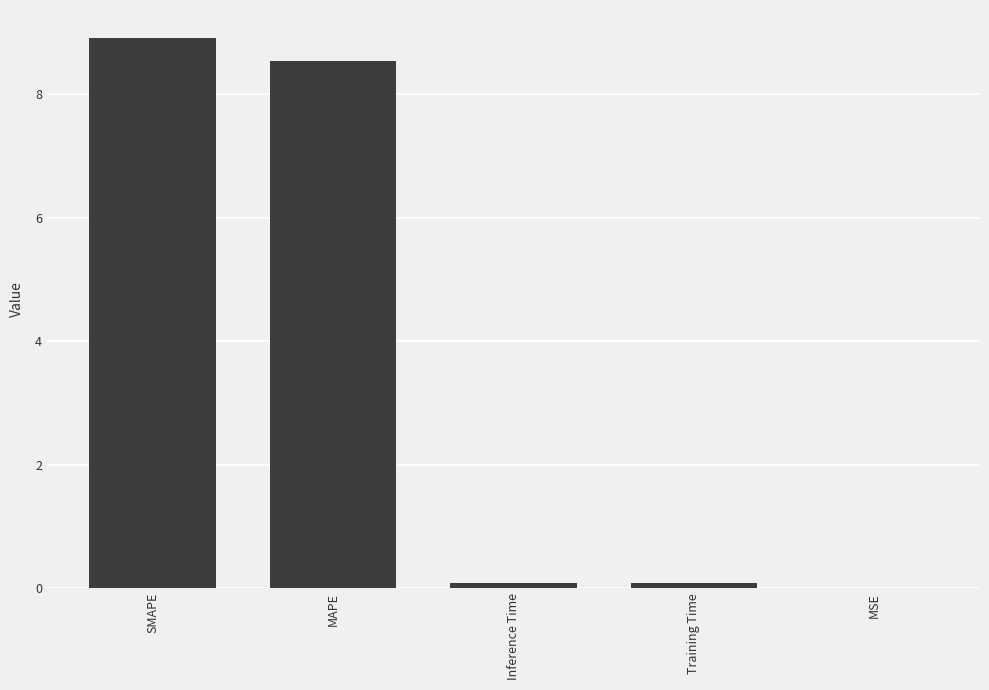

How many series are shown in this chart?

1